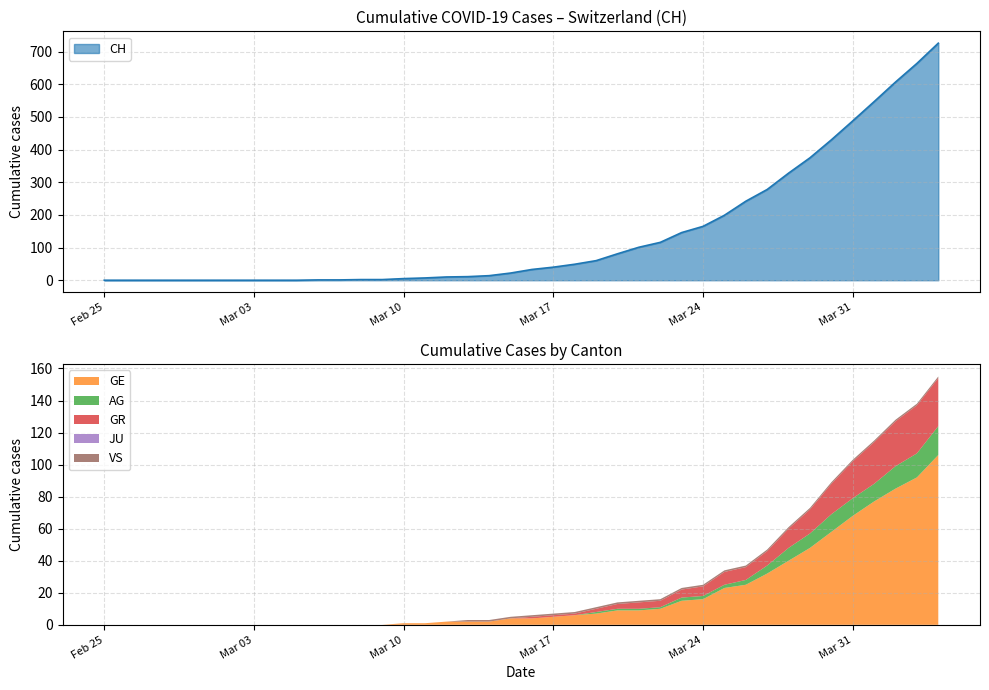

Reading left to right, extract all data points from this chart.

CH: 2020-02-25=0	2020-02-26=0	2020-02-27=0	2020-02-28=0	2020-02-29=0	2020-03-01=0	2020-03-02=0	2020-03-03=0	2020-03-04=0	2020-03-05=0	2020-03-06=1	2020-03-07=1	2020-03-08=2	2020-03-09=2	2020-03-10=5	2020-03-11=7	2020-03-12=10	2020-03-13=11	2020-03-14=14	2020-03-15=22	2020-03-16=33	2020-03-17=40	2020-03-18=49	2020-03-19=60	2020-03-20=81	2020-03-21=101	2020-03-22=116	2020-03-23=146	2020-03-24=165	2020-03-25=199	2020-03-26=242	2020-03-27=278	2020-03-28=328	2020-03-29=375	2020-03-30=430	2020-03-31=488	2020-04-01=547	2020-04-02=607	2020-04-03=664	2020-04-04=726
GE: 2020-02-25=0	2020-02-26=0	2020-02-27=0	2020-02-28=0	2020-02-29=0	2020-03-01=0	2020-03-02=0	2020-03-03=0	2020-03-04=0	2020-03-05=0	2020-03-06=0	2020-03-07=0	2020-03-08=0	2020-03-09=0	2020-03-10=1	2020-03-11=1	2020-03-12=2	2020-03-13=2	2020-03-14=2	2020-03-15=4	2020-03-16=4	2020-03-17=5	2020-03-18=6	2020-03-19=7	2020-03-20=9	2020-03-21=9	2020-03-22=10	2020-03-23=15	2020-03-24=16	2020-03-25=23	2020-03-26=25	2020-03-27=32	2020-03-28=40	2020-03-29=48	2020-03-30=58	2020-03-31=68	2020-04-01=77	2020-04-02=85	2020-04-03=92	2020-04-04=106
AG: 2020-02-25=0	2020-02-26=0	2020-02-27=0	2020-02-28=0	2020-02-29=0	2020-03-01=0	2020-03-02=0	2020-03-03=0	2020-03-04=0	2020-03-05=0	2020-03-06=0	2020-03-07=0	2020-03-08=0	2020-03-09=0	2020-03-10=0	2020-03-11=0	2020-03-12=0	2020-03-13=0	2020-03-14=0	2020-03-15=0	2020-03-16=0	2020-03-17=0	2020-03-18=0	2020-03-19=1	2020-03-20=1	2020-03-21=1	2020-03-22=1	2020-03-23=2	2020-03-24=2	2020-03-25=2	2020-03-26=3	2020-03-27=5	2020-03-28=8	2020-03-29=9	2020-03-30=11	2020-03-31=11	2020-04-01=11	2020-04-02=14	2020-04-03=15	2020-04-04=18
GR: 2020-02-25=0	2020-02-26=0	2020-02-27=0	2020-02-28=0	2020-02-29=0	2020-03-01=0	2020-03-02=0	2020-03-03=0	2020-03-04=0	2020-03-05=0	2020-03-06=0	2020-03-07=0	2020-03-08=0	2020-03-09=0	2020-03-10=0	2020-03-11=0	2020-03-12=0	2020-03-13=0	2020-03-14=0	2020-03-15=0	2020-03-16=1	2020-03-17=1	2020-03-18=1	2020-03-19=2	2020-03-20=3	2020-03-21=4	2020-03-22=4	2020-03-23=5	2020-03-24=6	2020-03-25=8	2020-03-26=8	2020-03-27=9	2020-03-28=12	2020-03-29=15	2020-03-30=19	2020-03-31=23	2020-04-01=26	2020-04-02=28	2020-04-03=30	2020-04-04=30
JU: 2020-02-25=0	2020-02-26=0	2020-02-27=0	2020-02-28=0	2020-02-29=0	2020-03-01=0	2020-03-02=0	2020-03-03=0	2020-03-04=0	2020-03-05=0	2020-03-06=0	2020-03-07=0	2020-03-08=0	2020-03-09=0	2020-03-10=0	2020-03-11=0	2020-03-12=0	2020-03-13=0	2020-03-14=0	2020-03-15=0	2020-03-16=0	2020-03-17=0	2020-03-18=0	2020-03-19=0	2020-03-20=0	2020-03-21=0	2020-03-22=0	2020-03-23=0	2020-03-24=0	2020-03-25=0	2020-03-26=0	2020-03-27=0	2020-03-28=0	2020-03-29=0	2020-03-30=0	2020-03-31=0	2020-04-01=0	2020-04-02=0	2020-04-03=0	2020-04-04=0
VS: 2020-02-25=0	2020-02-26=0	2020-02-27=0	2020-02-28=0	2020-02-29=0	2020-03-01=0	2020-03-02=0	2020-03-03=0	2020-03-04=0	2020-03-05=0	2020-03-06=0	2020-03-07=0	2020-03-08=0	2020-03-09=0	2020-03-10=0	2020-03-11=0	2020-03-12=0	2020-03-13=1	2020-03-14=1	2020-03-15=1	2020-03-16=1	2020-03-17=1	2020-03-18=1	2020-03-19=1	2020-03-20=1	2020-03-21=1	2020-03-22=1	2020-03-23=1	2020-03-24=1	2020-03-25=1	2020-03-26=1	2020-03-27=1	2020-03-28=1	2020-03-29=1	2020-03-30=1	2020-03-31=1	2020-04-01=1	2020-04-02=1	2020-04-03=1	2020-04-04=1